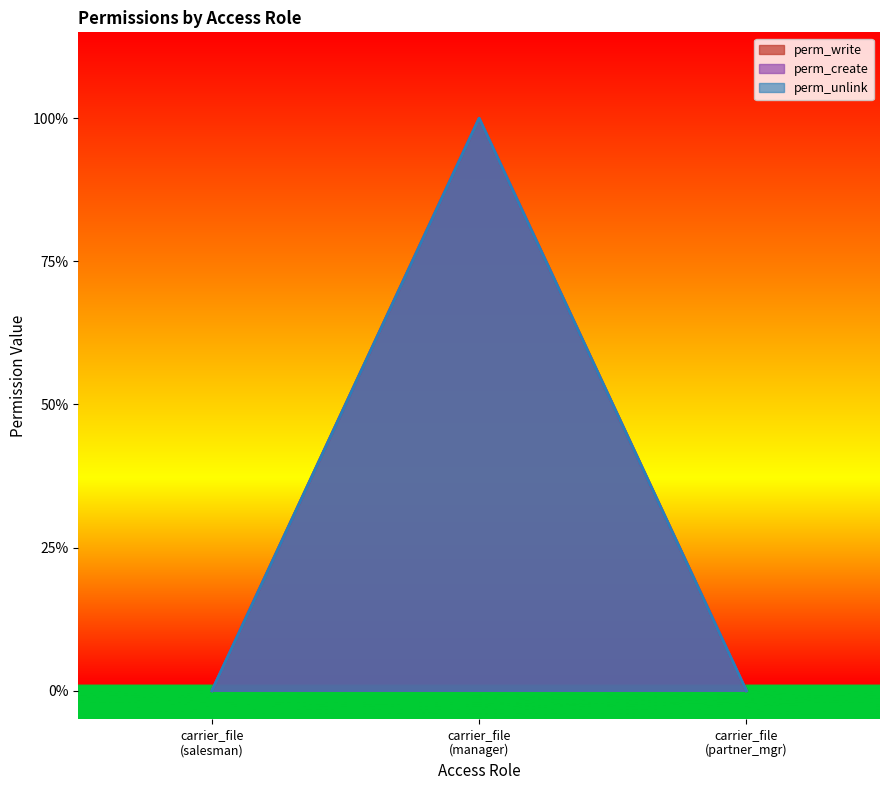

Is it true that perm_unlink equals 0 at carrier_file (salesman)?

True